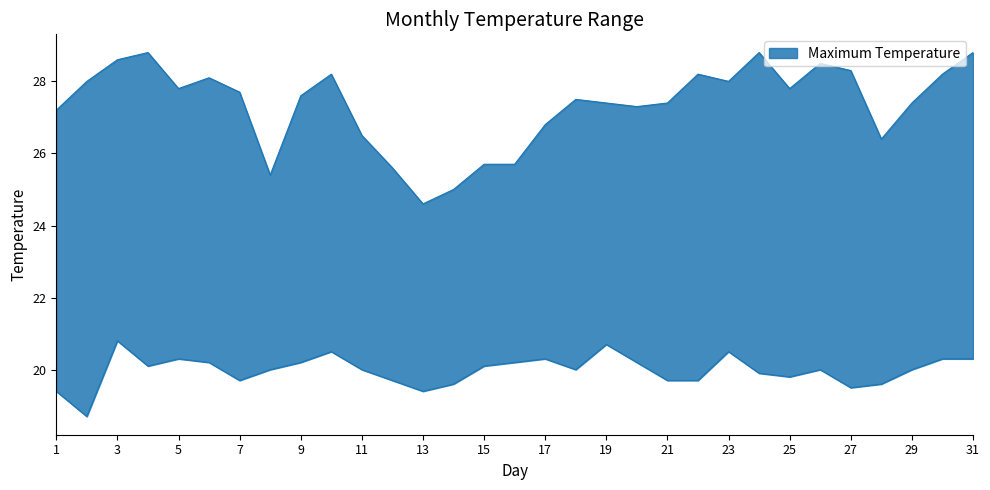

True or false: Maximum Temperature (TM) and Minimum Temperature (Tm) cross at least once.

False